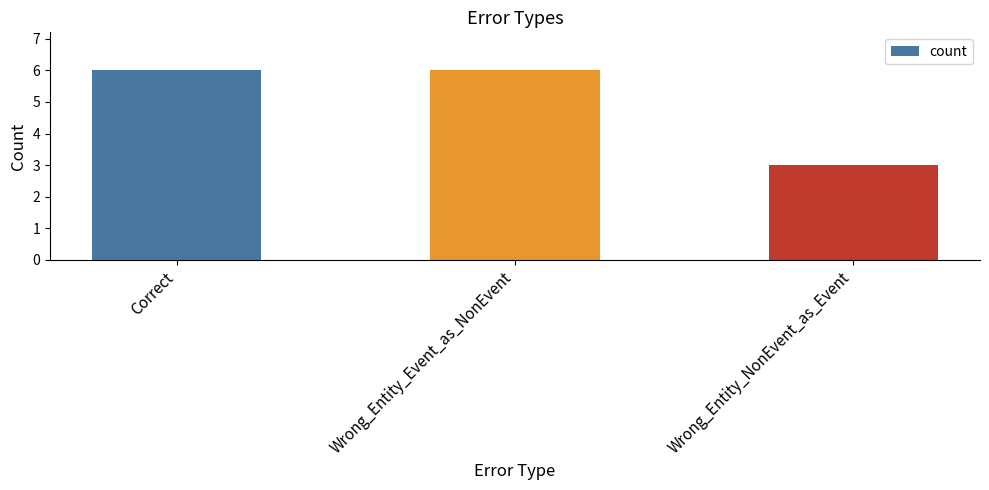

What is the greatest value displayed?

6